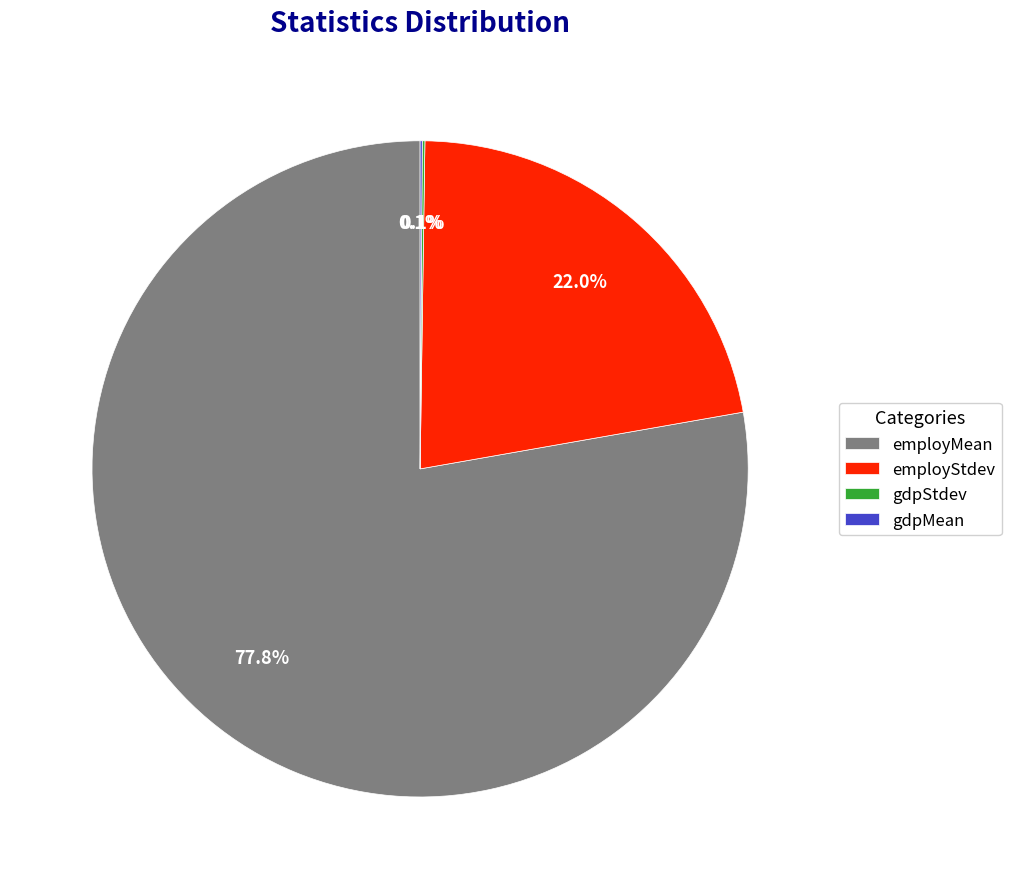

Which category has the biggest portion of the pie?

employMean